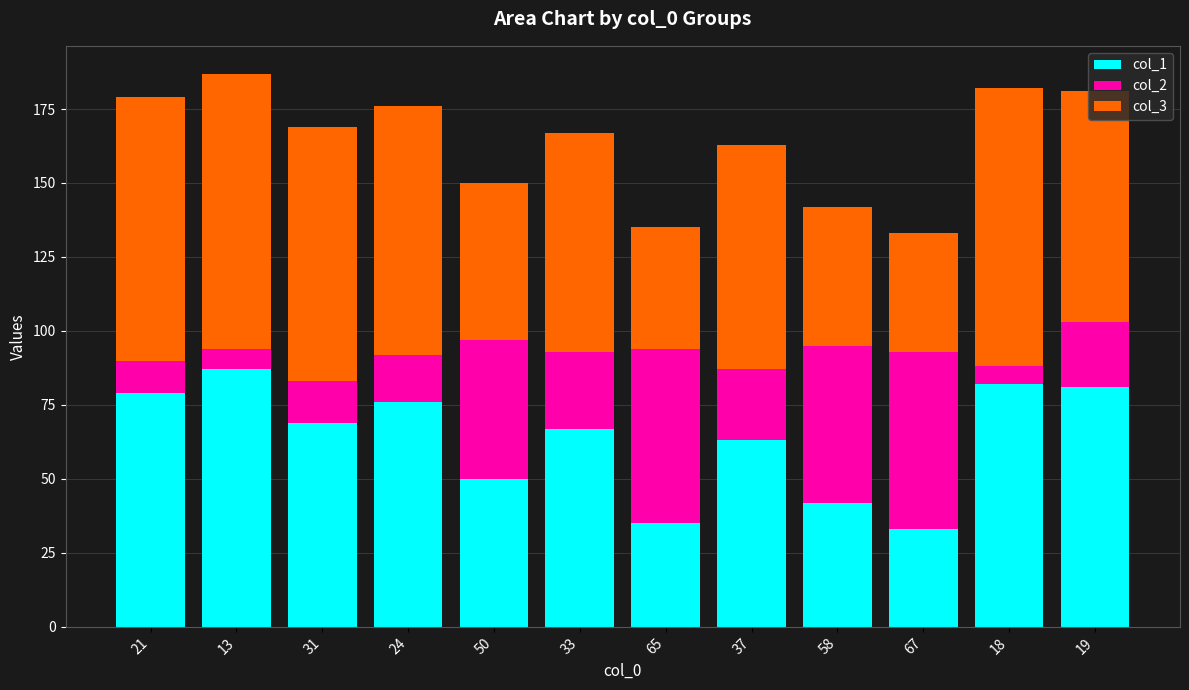

At which label does col_1 reach its peak?

13